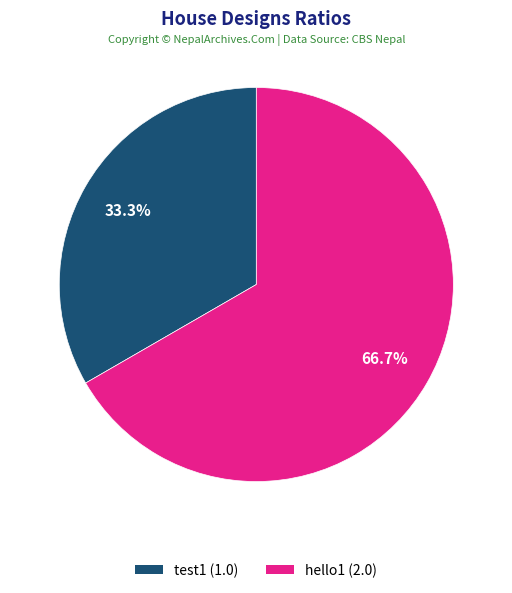

Is there a majority slice in this chart?

Yes